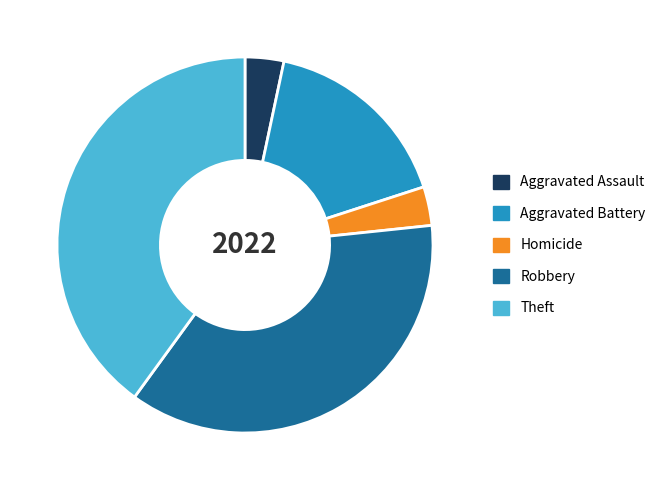

Between Robbery and Theft, which is larger?

Theft